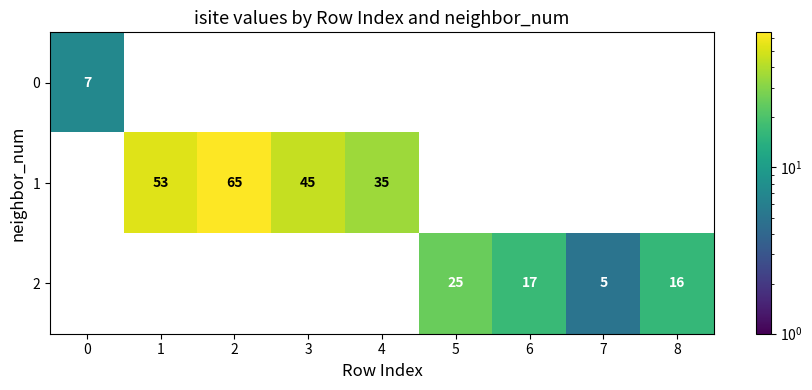

The value of 2 at 8 is 27. True or false?

False